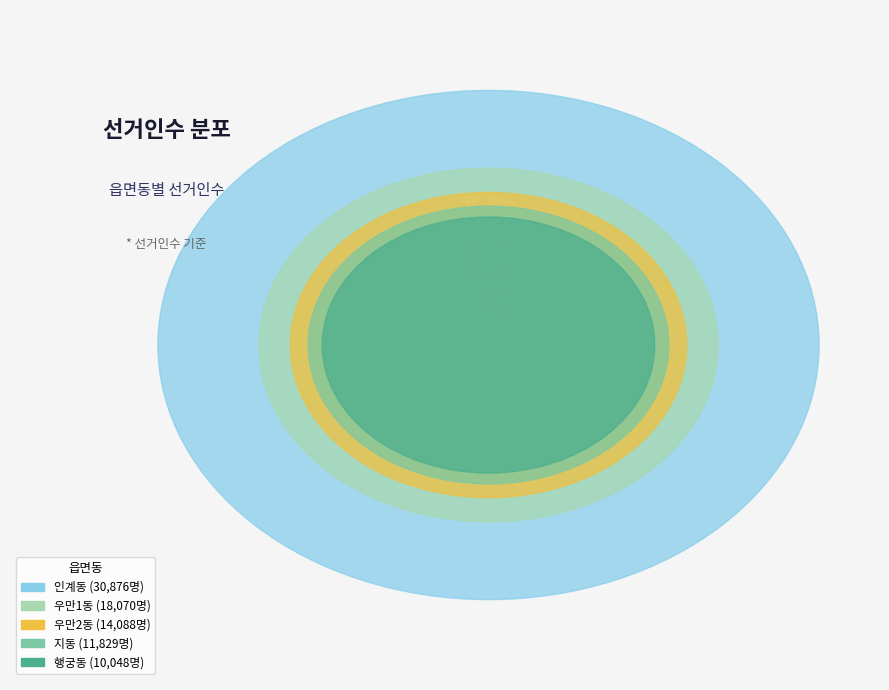

How many segments does this pie chart have?

5